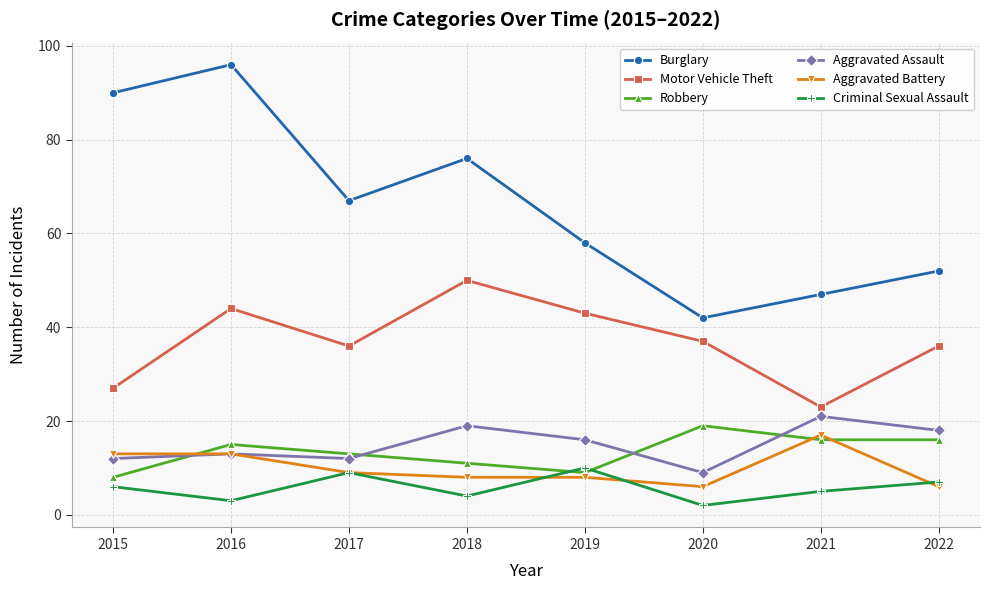

Which series has the widest spread of values?

Burglary